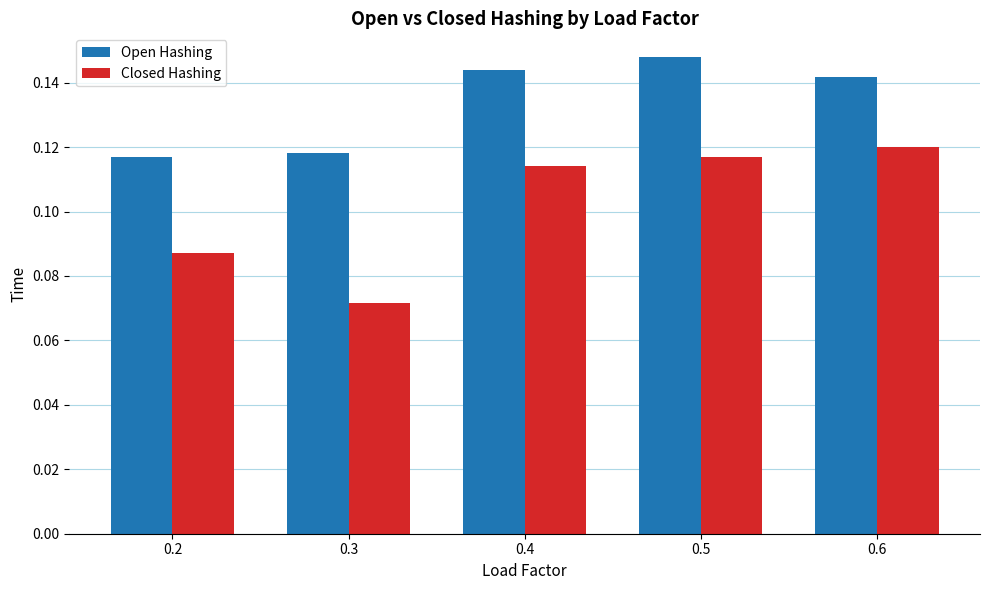

Is the value of Closed Hashing at 0.5 greater than the value of Open Hashing at 0.5?

No